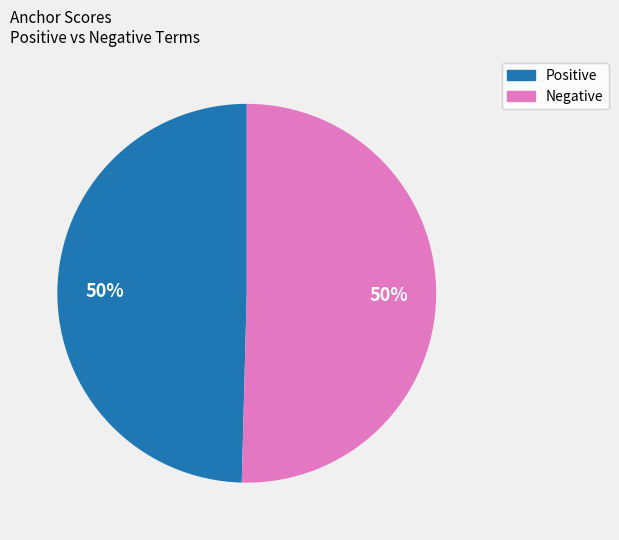

Count the number of slices in the pie.

2